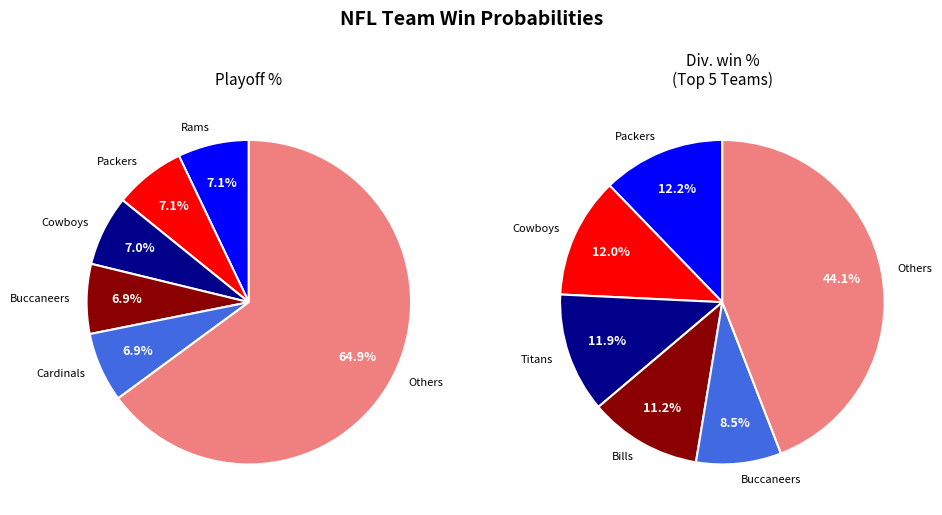

True or false: Chiefs accounts for 11% of the total.

False